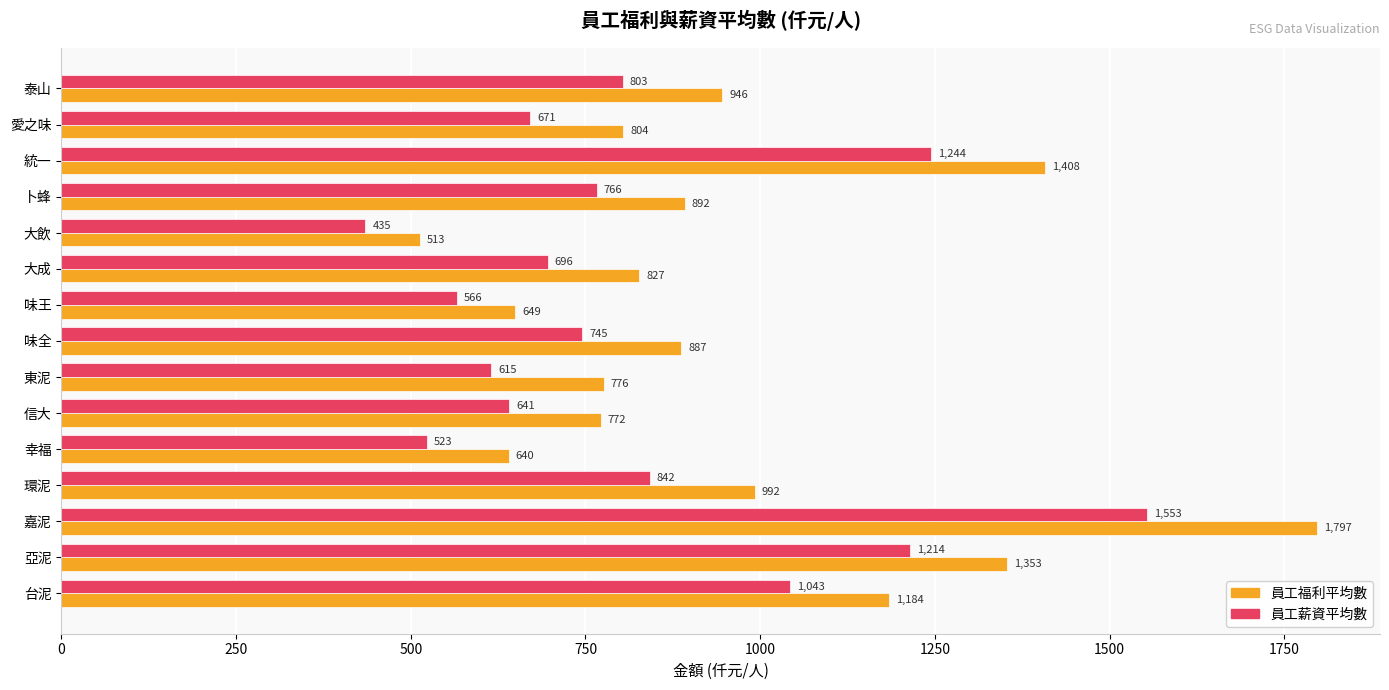

The 員工薪資平均數 series shows 2649 at 嘉泥. True or false?

False